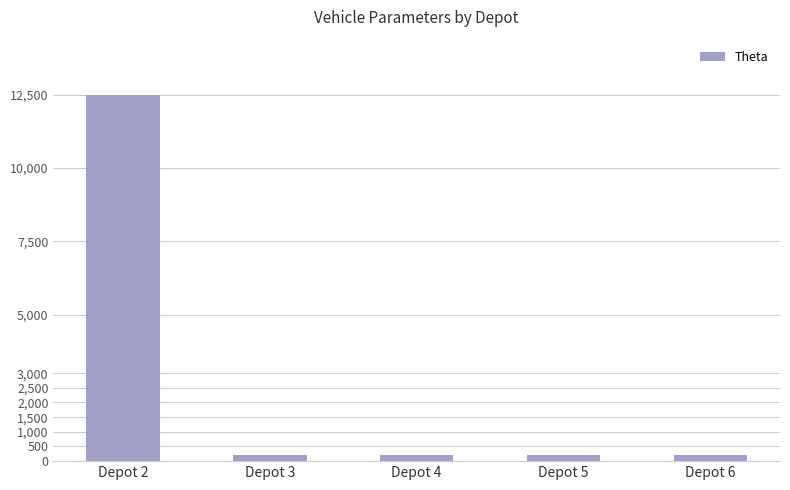

Count the number of categories in the chart.

5